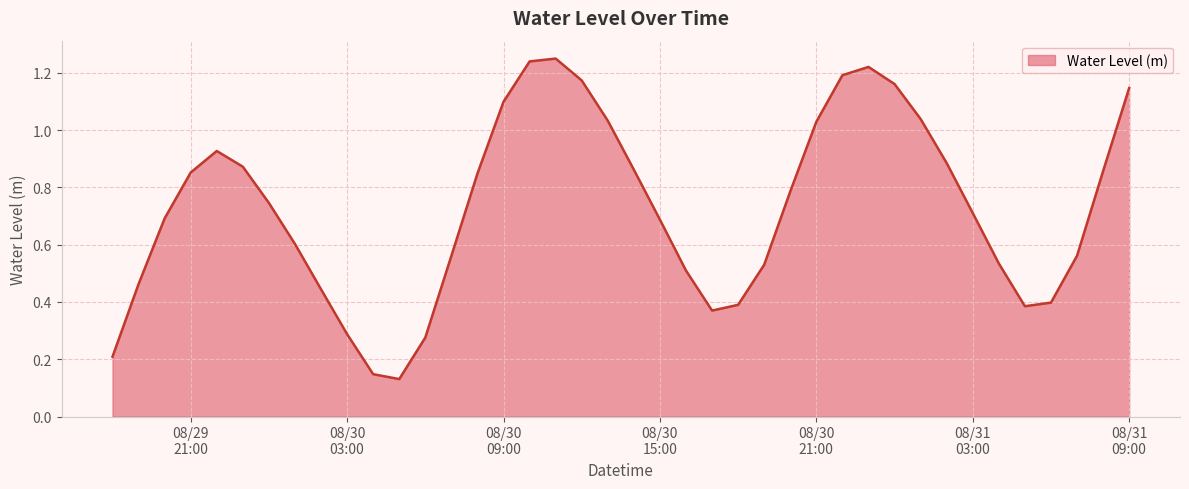

Reading left to right, transcribe all the data shown in this chart.

0.2	0.5	0.7	0.9	0.9	0.9	0.7	0.6	0.4	0.3	0.1	0.1	0.3	0.6	0.8	1.1	1.2	1.3	1.2	1.0	0.9	0.7	0.5	0.4	0.4	0.5	0.8	1.0	1.2	1.2	1.2	1.0	0.9	0.7	0.5	0.4	0.4	0.6	0.9	1.1